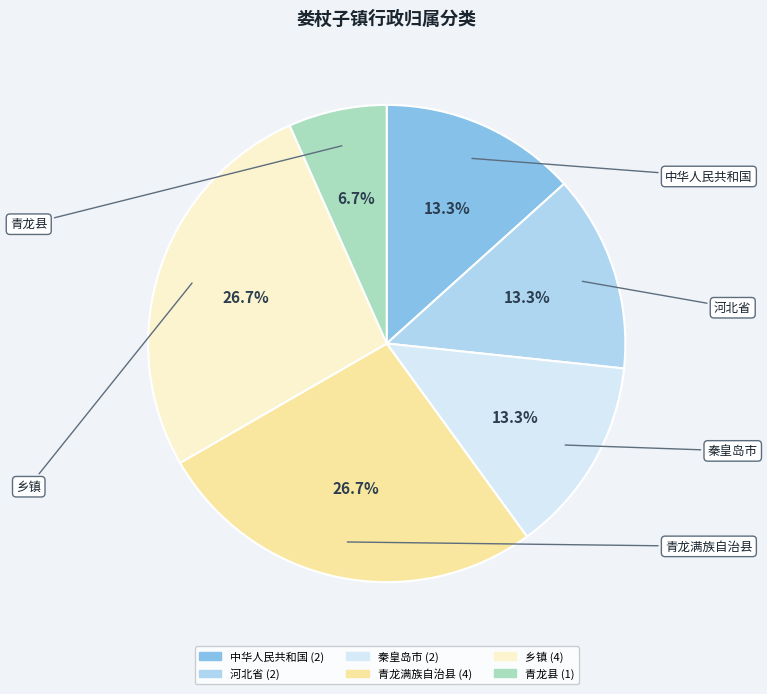

How much of the chart is everything except 秦皇岛市?

86.7%